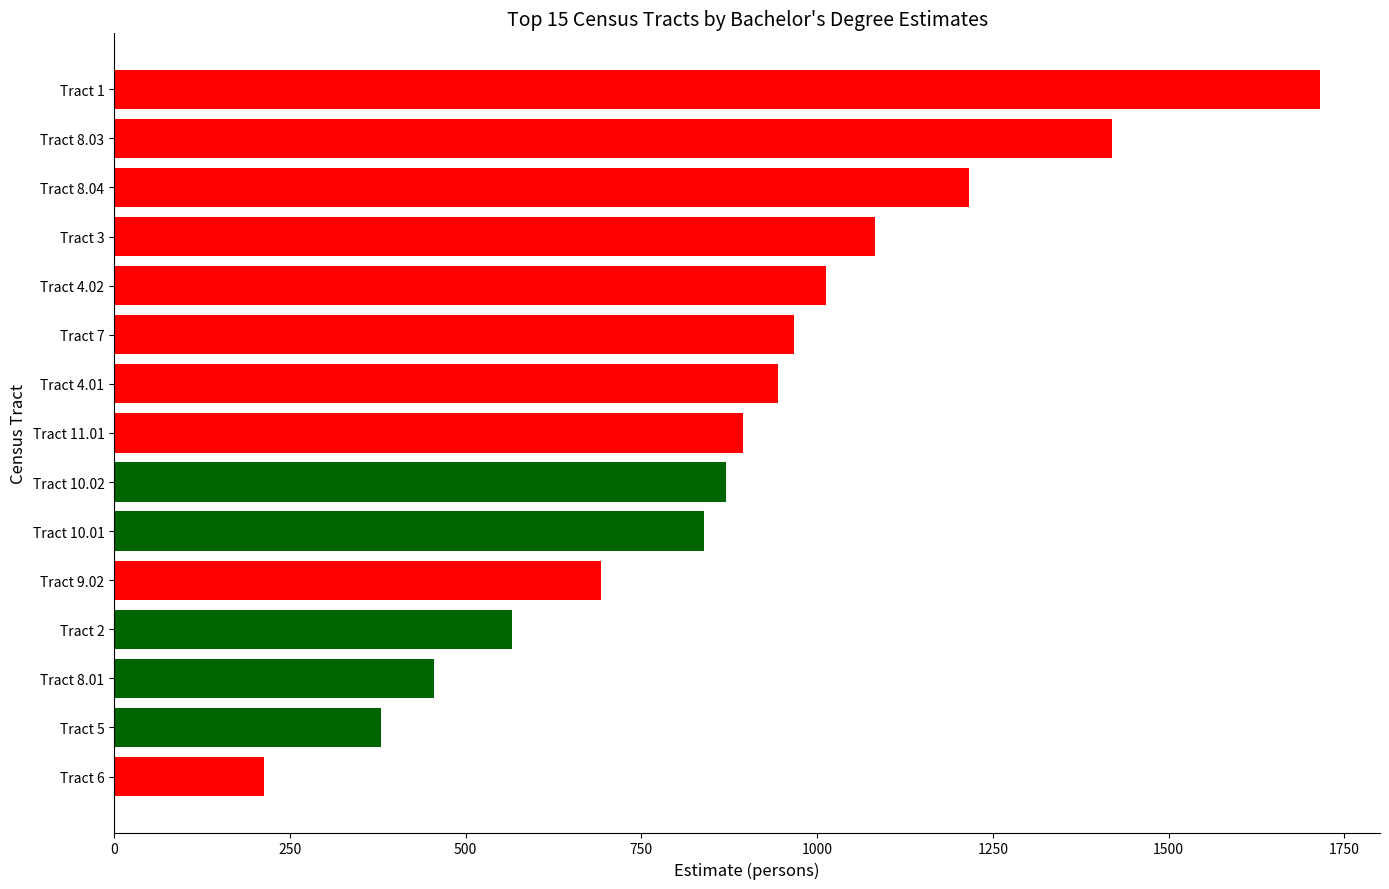

What is the value of the 6th bar from the top?

967